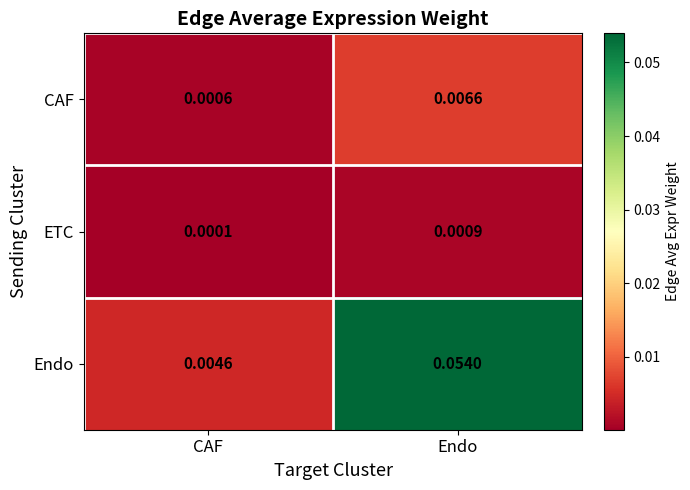

At which label is Endo closest to 0?

CAF